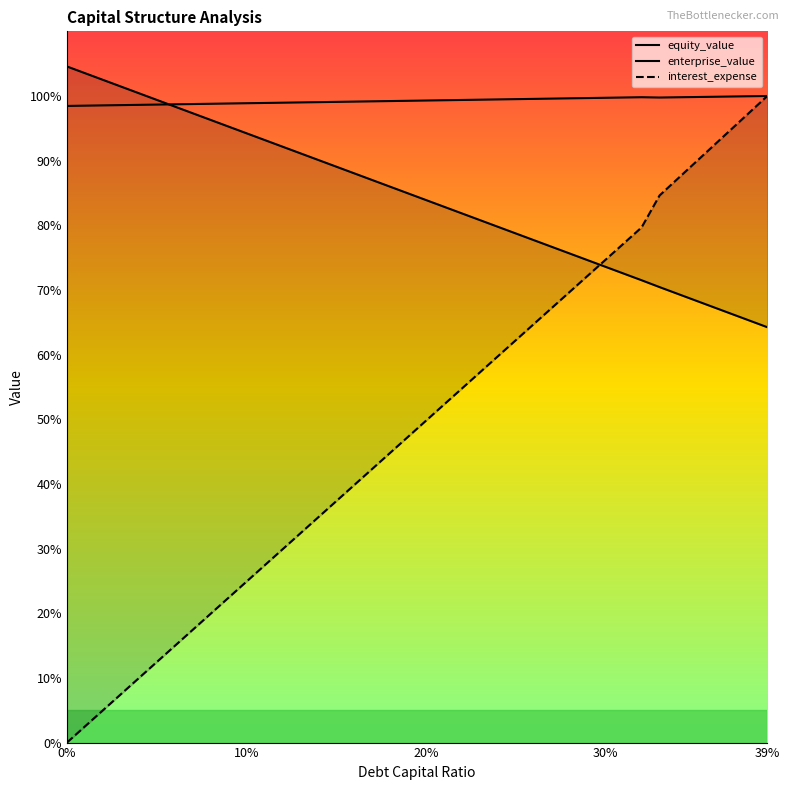

What are all the series names shown in the legend?

equity_value, enterprise_value, interest_expense